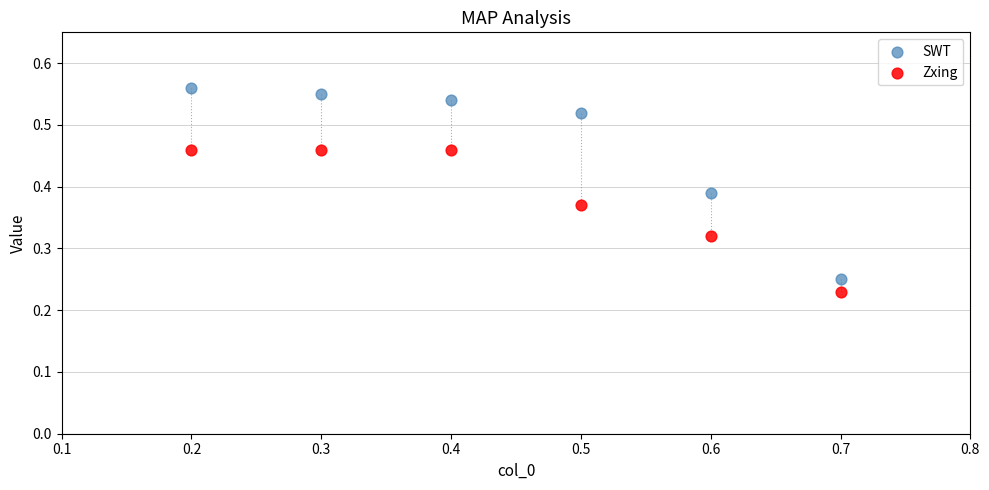

Which series contains the highest Y value?

SWT